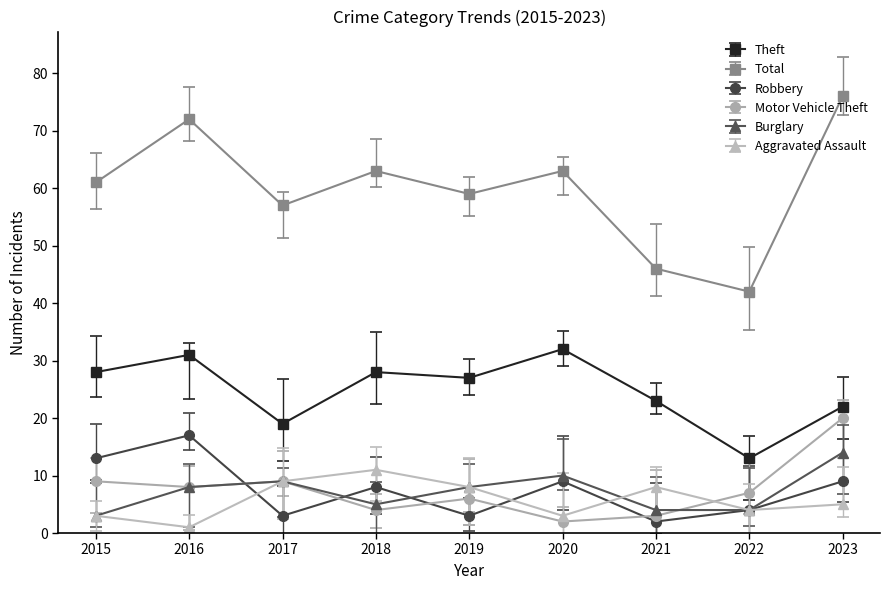

What is the highest value of the Robbery series?

17